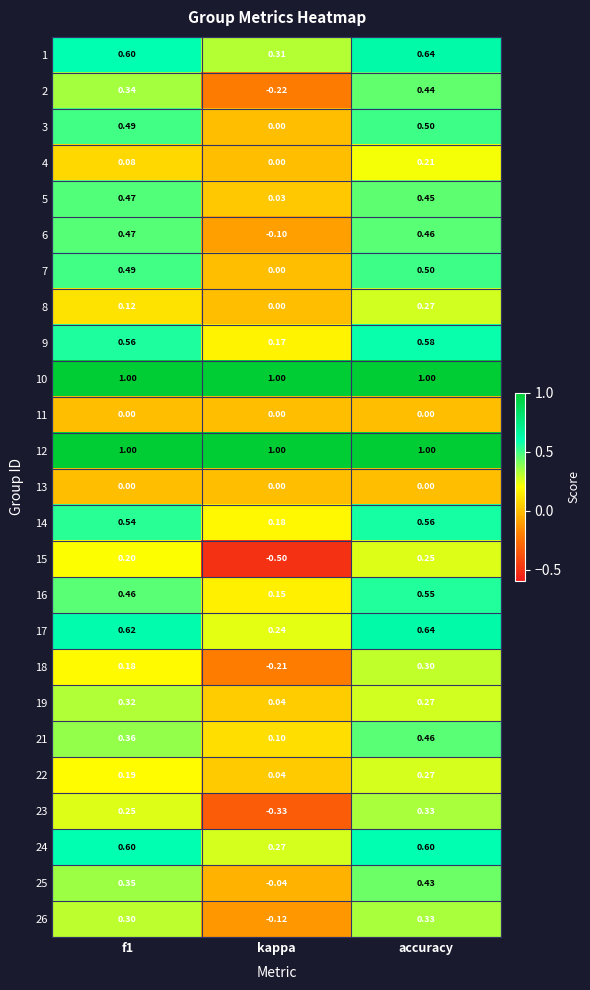

What is the spread (max minus min) of values at accuracy?

1.0